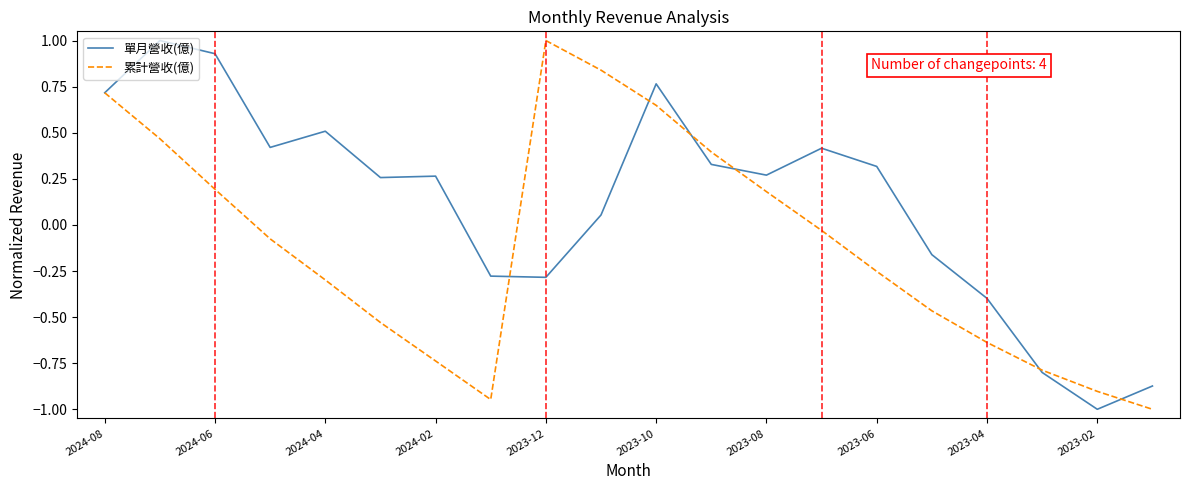

Which series has the largest total across all categories?

單月營收(億)